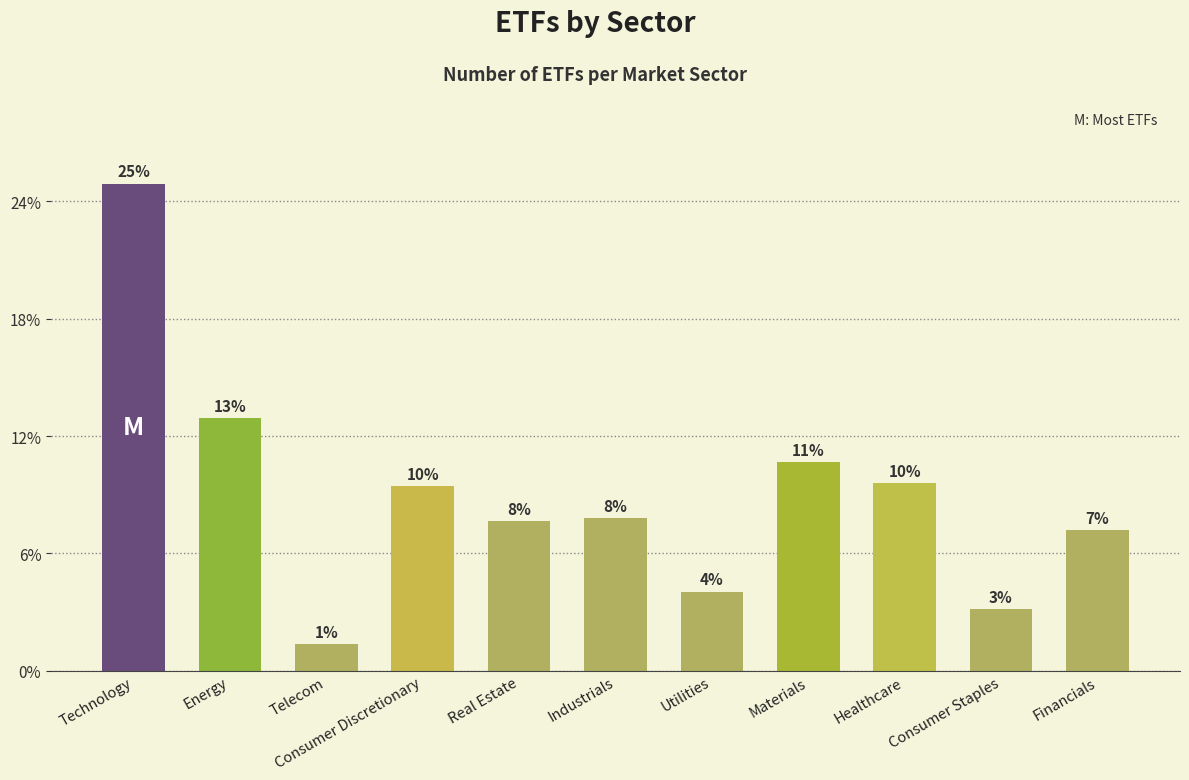

Does the chart contain any negative values?

No